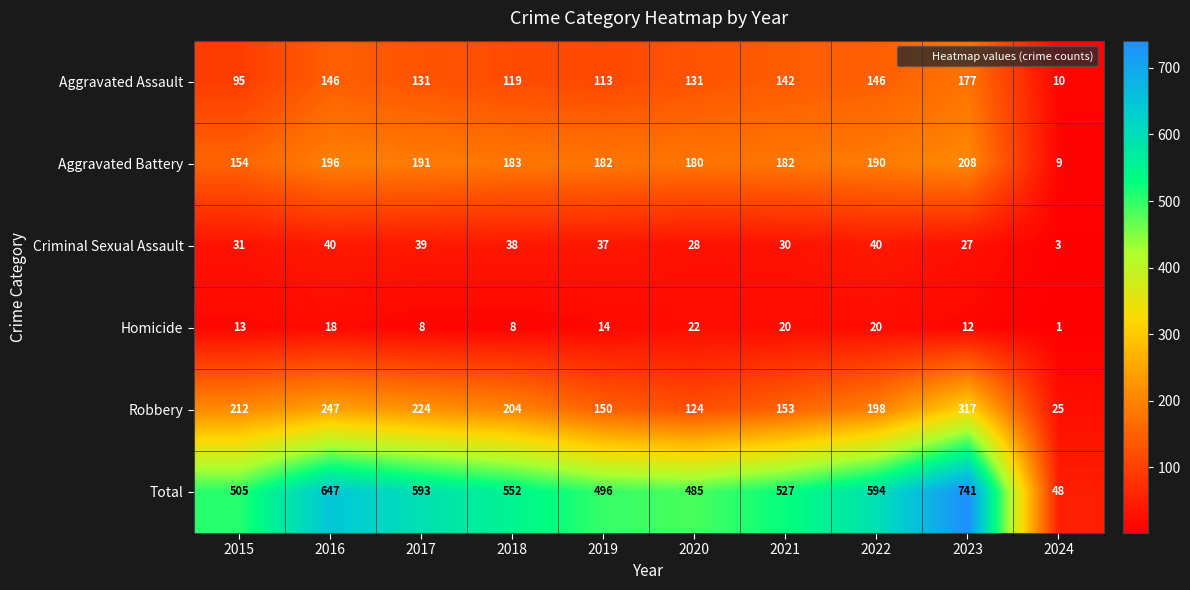

Which series has the widest spread of values?

Total